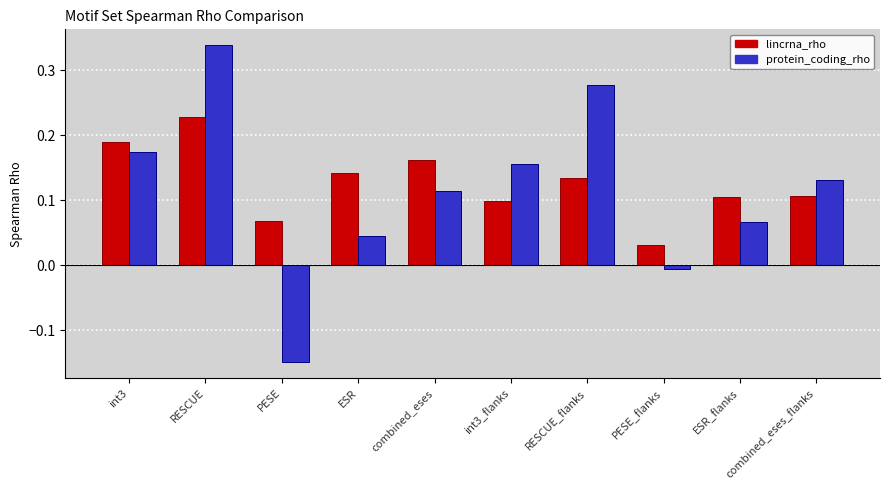

Count the lincrna_rho values in the range 0 to 1.

10